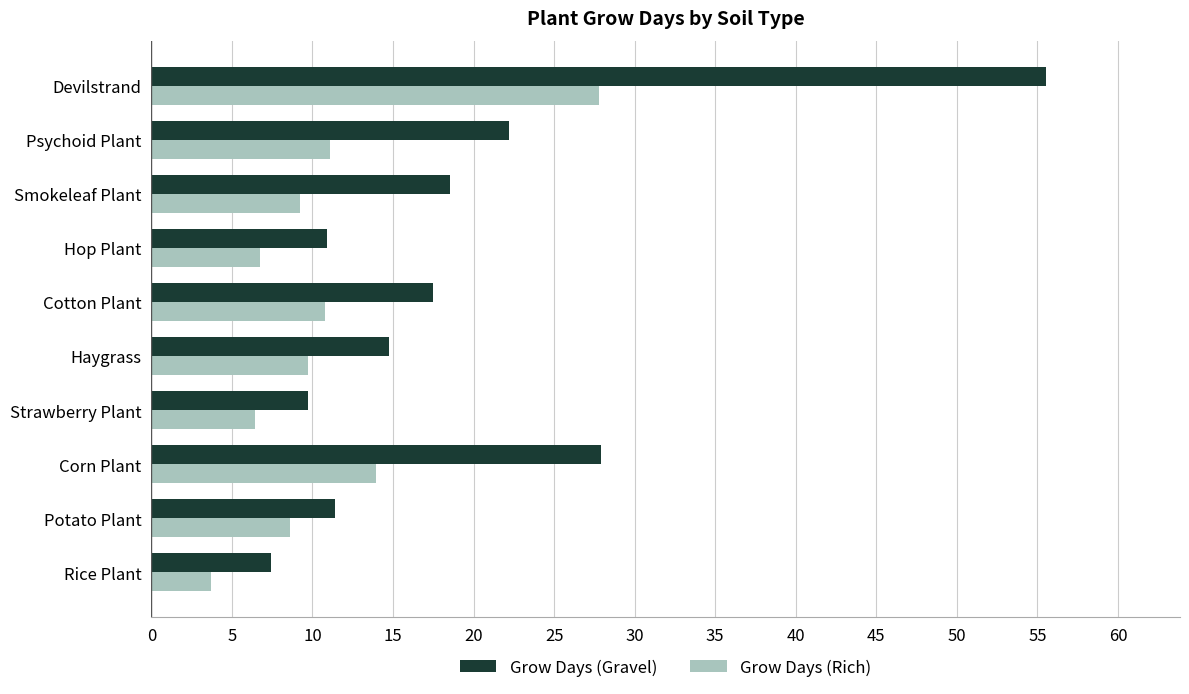

Which series has the largest range (max minus min)?

Grow Days (Gravel)